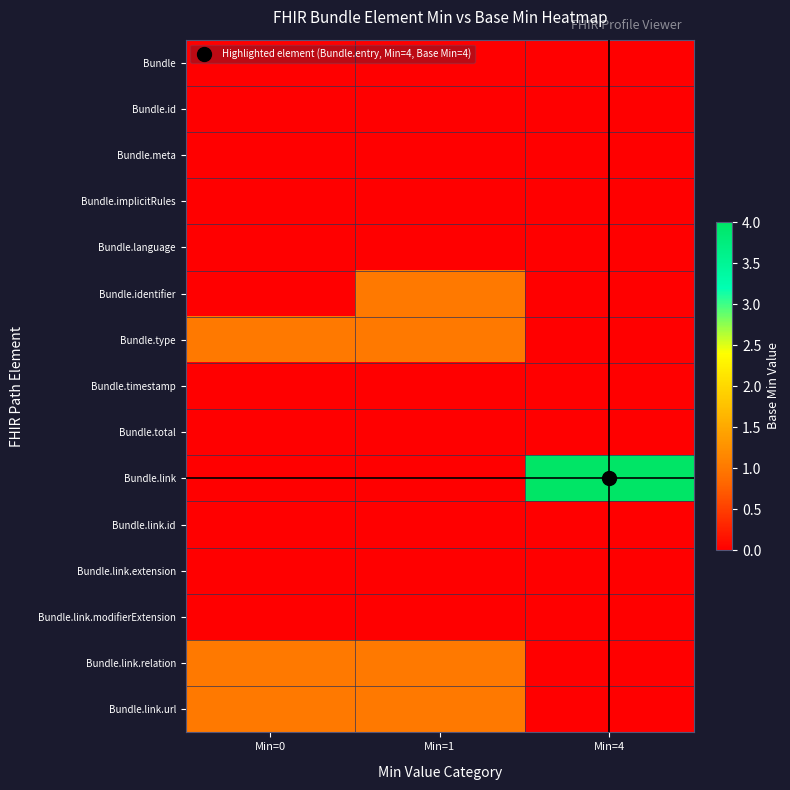

Which series has the largest total across all categories?

Bundle.link